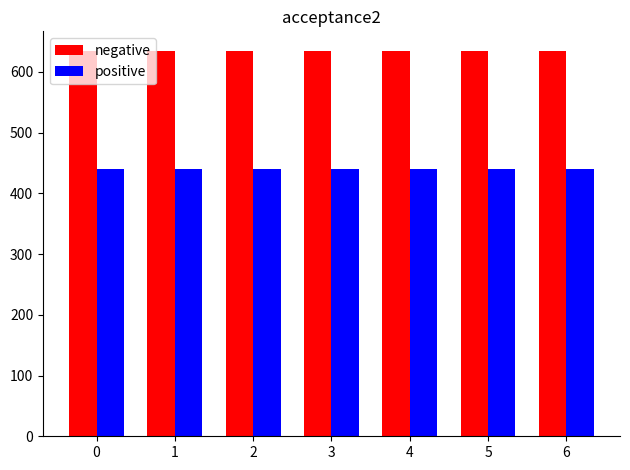

Is the value of positive at 3 greater than the value of negative at 2?

No